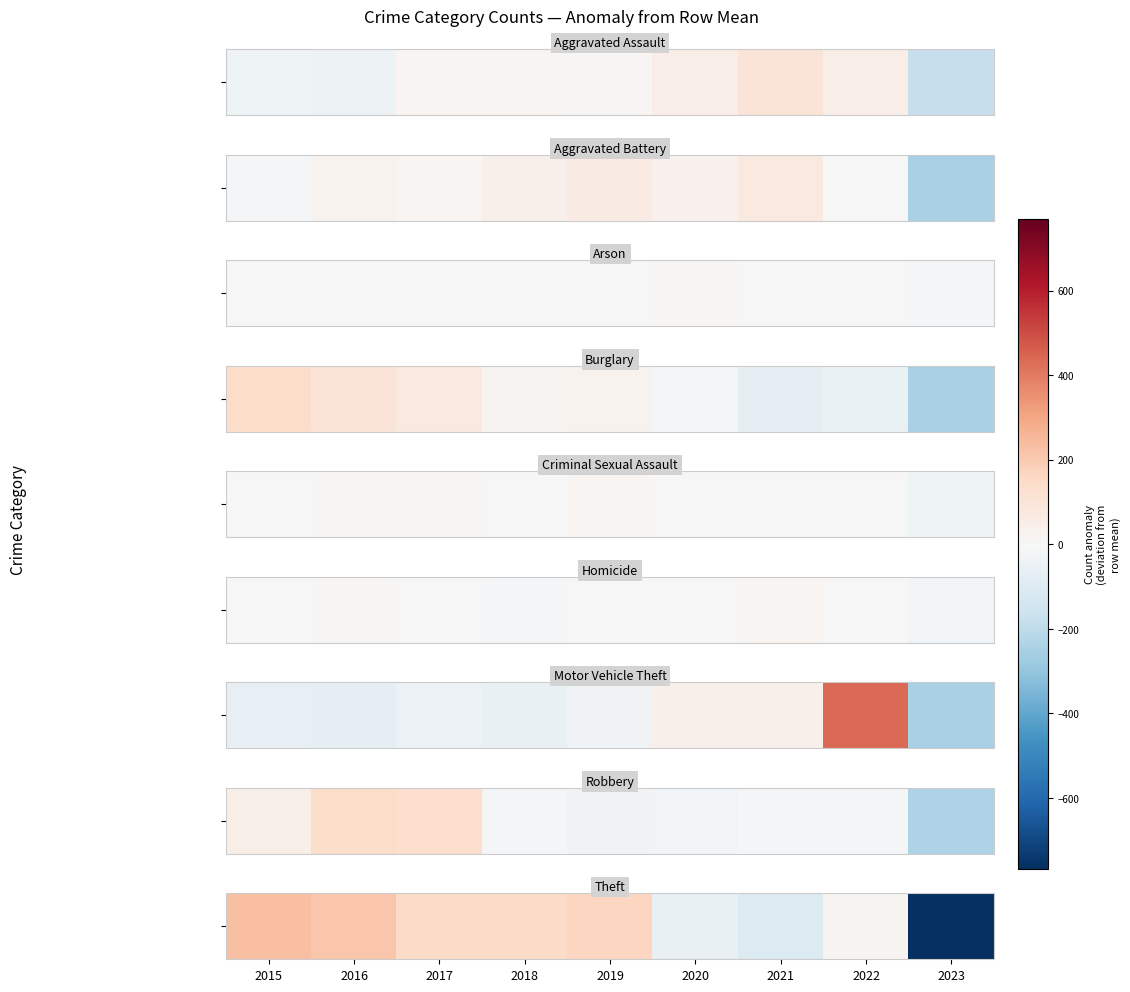

The chart shows a value of 165.6 at 2019. True or false?

True